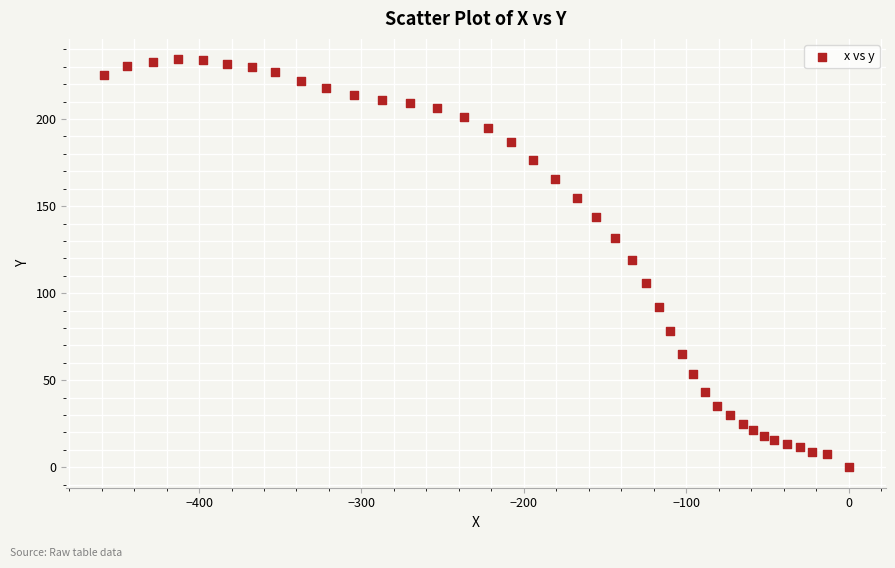

What is the range of X values (max minus min)?

458.8